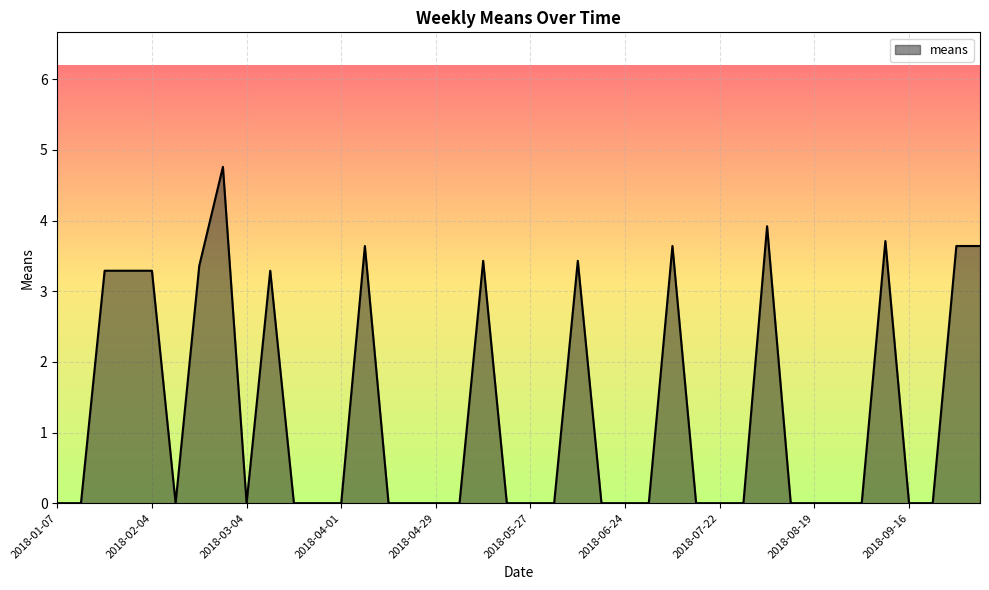

What is the difference between the maximum and minimum values?

4.8